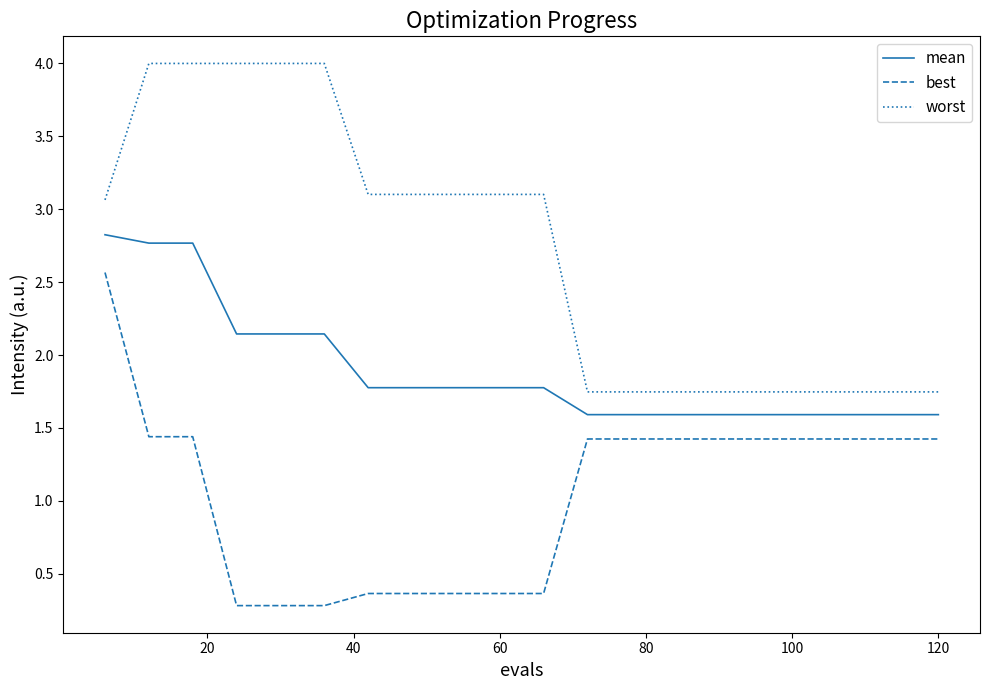

How many values in the best series are below 1?

8